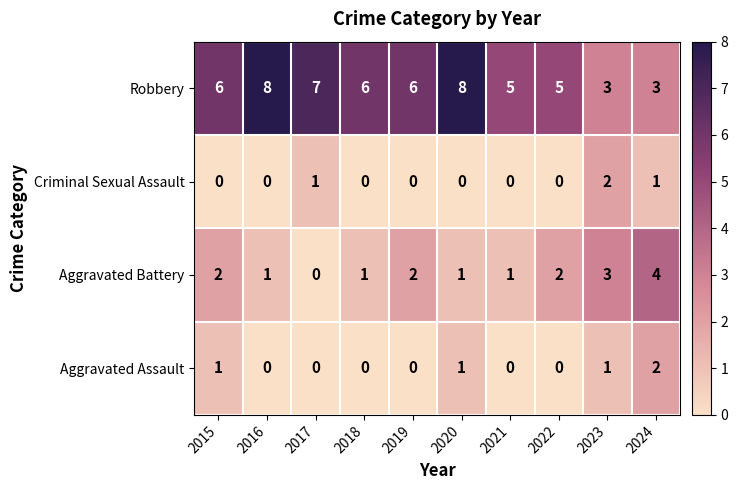

What is the maximum value shown in the chart?

8